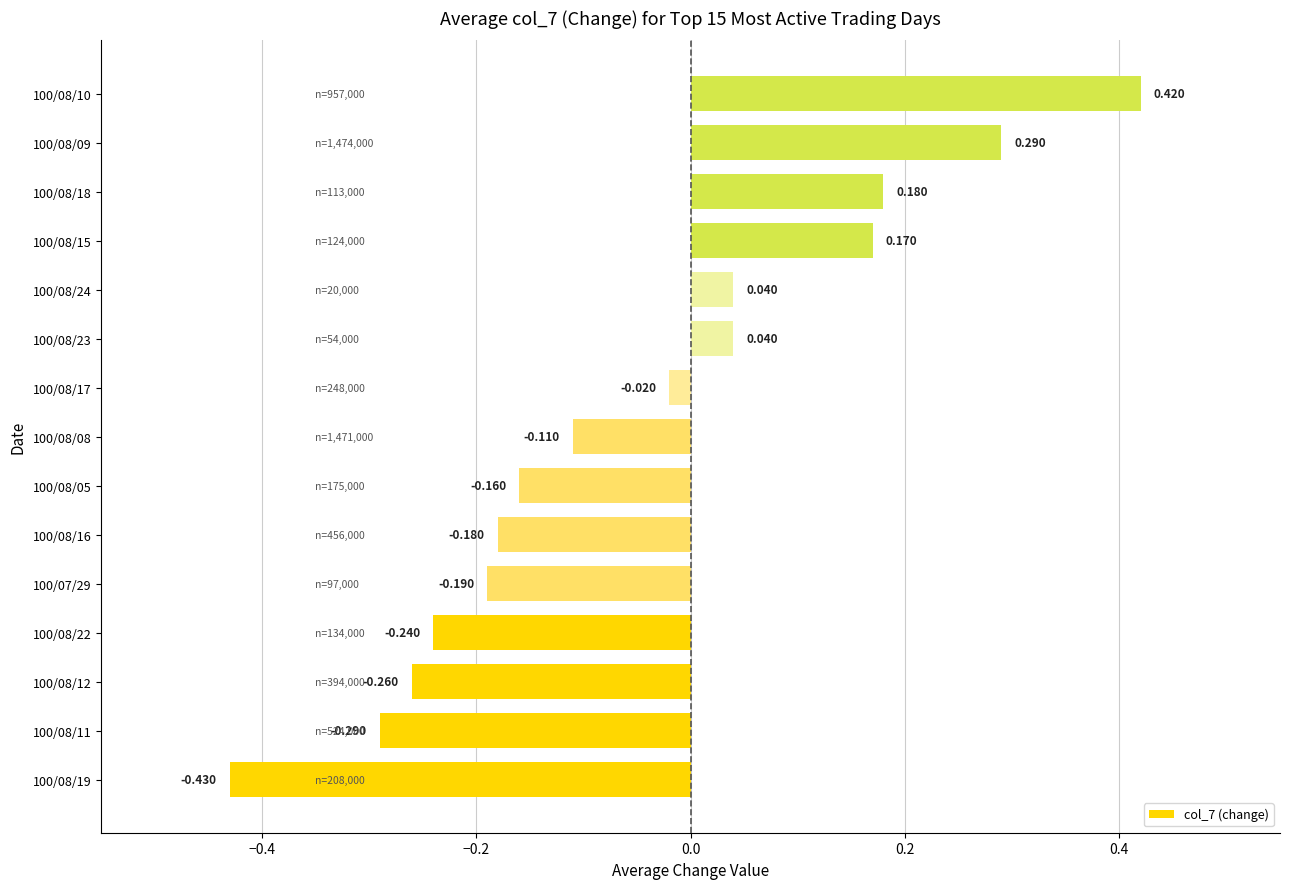

How many categories are shown in the chart?

15